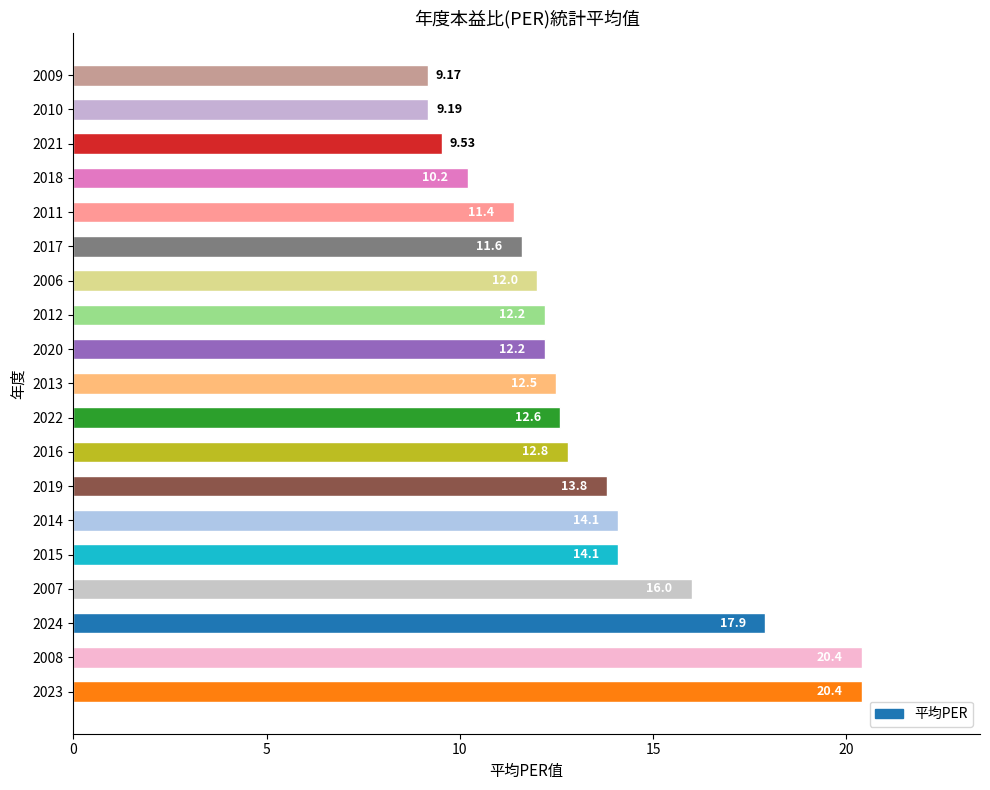

What is the change in value from 2023 to 2006?

-8.4